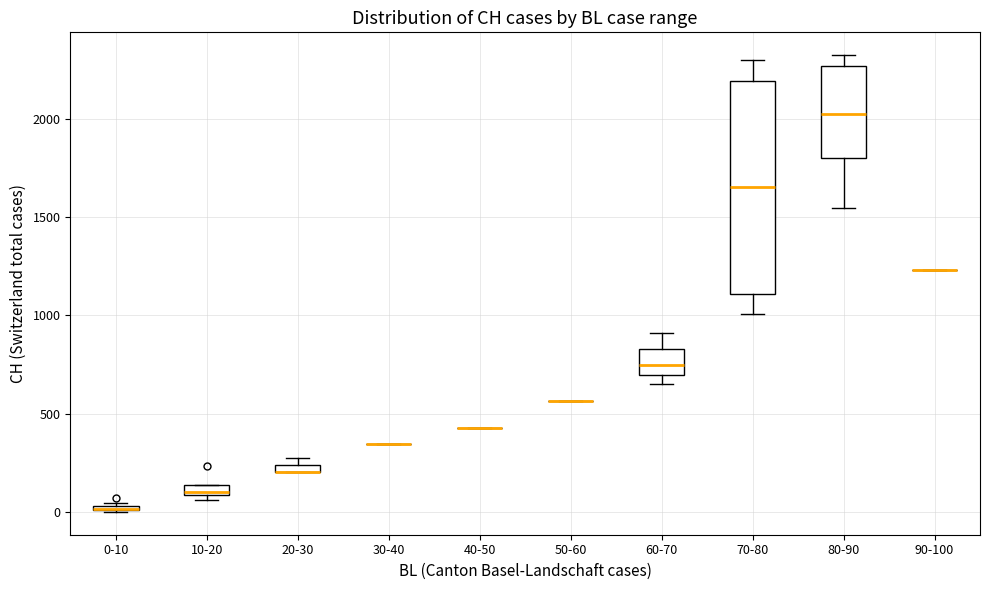

Which box is the tallest, from its lower edge to its upper edge?

70-80